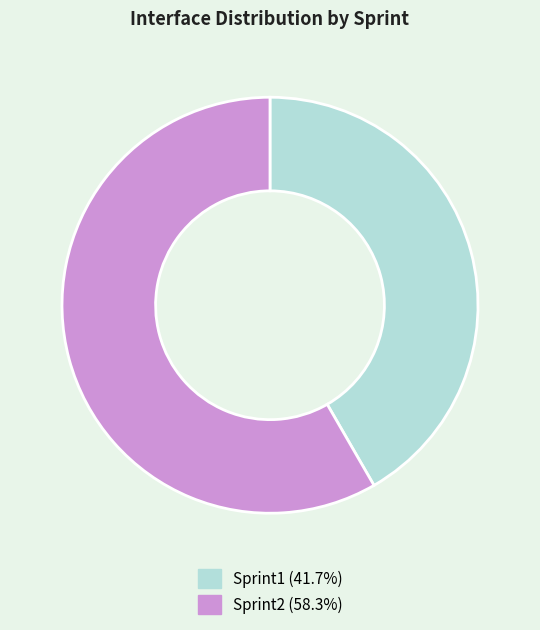

Do Sprint2 (58.3%) and Sprint1 (41.7%) together represent more than half of the pie?

Yes